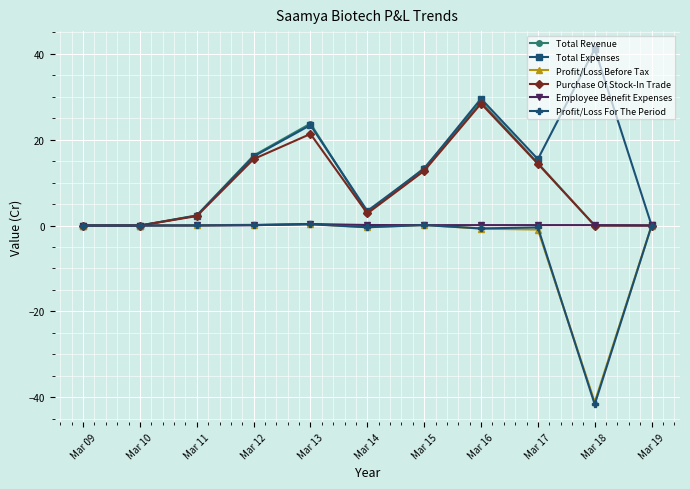

What is the difference between the maximum and minimum values in the Profit/Loss For The Period series?

41.9